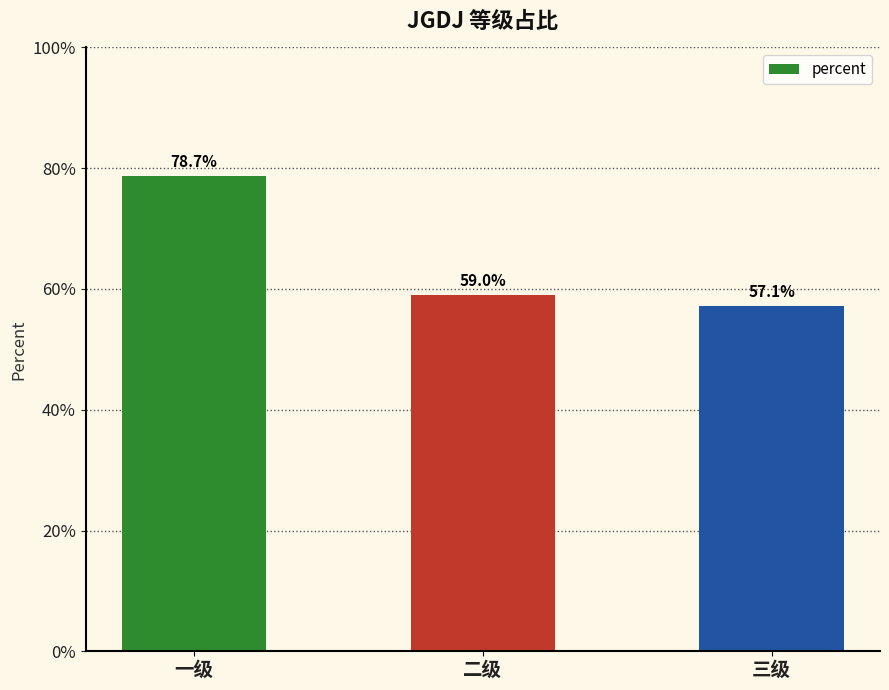

Between 三级 and 一级, which is larger?

一级